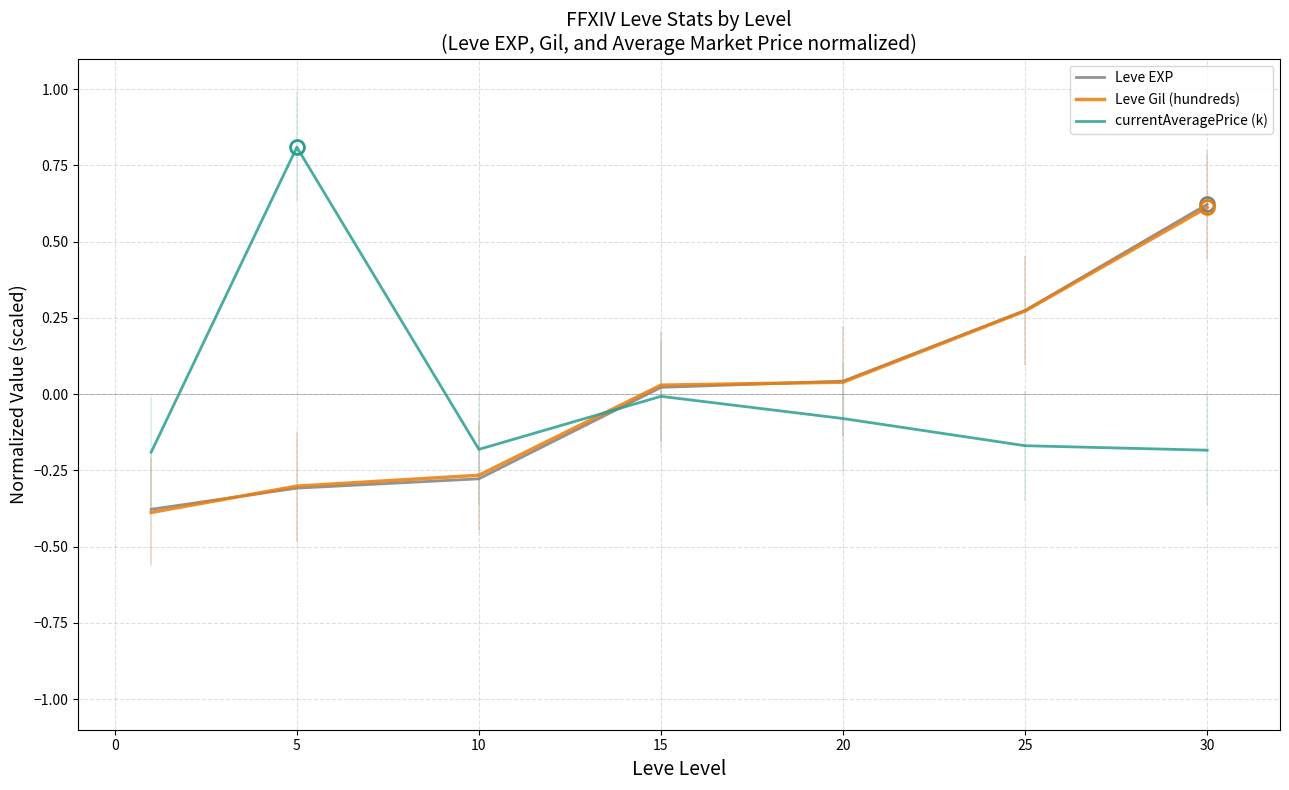

What is the difference between the Leve Gil (hundreds) values at 25 and 20?

0.3